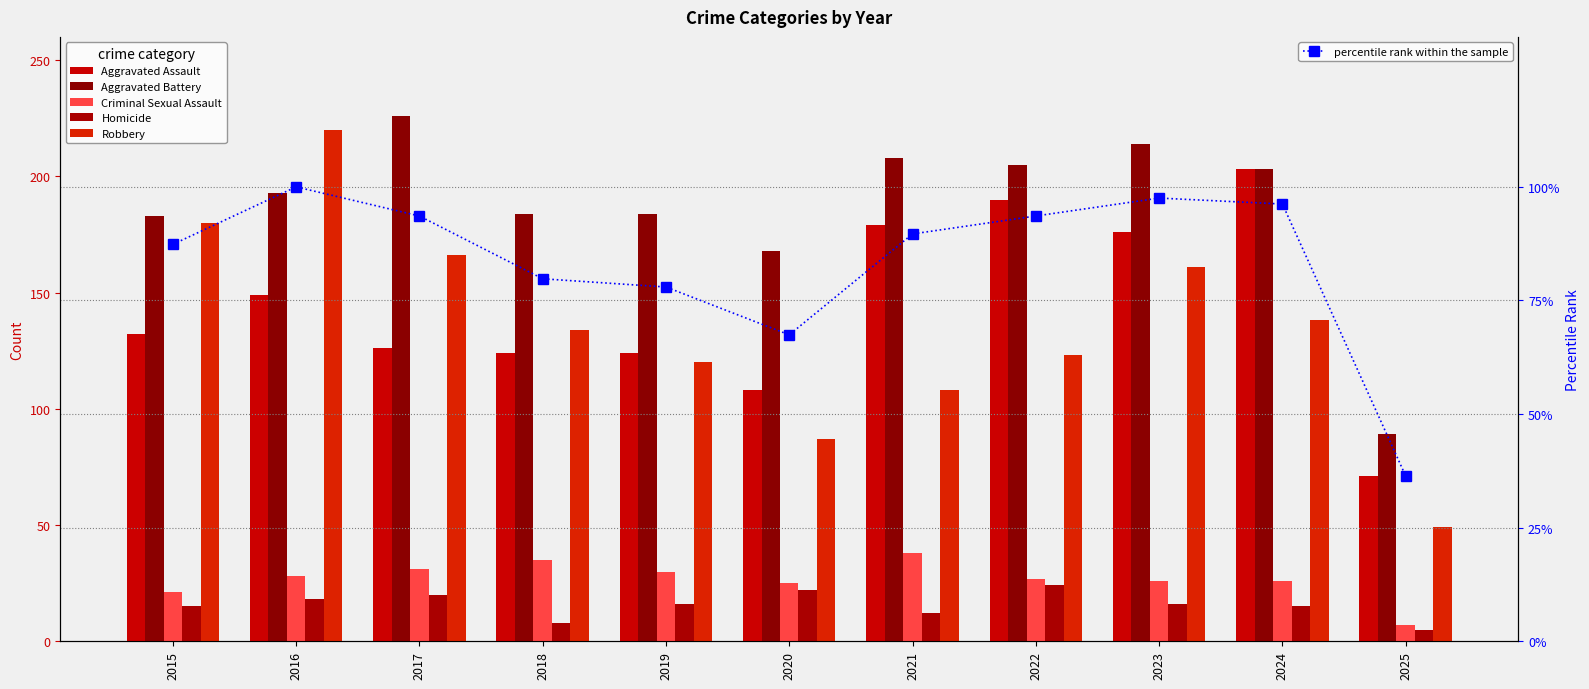

Rank the categories by Robbery value from lowest to highest.

2025, 2020, 2021, 2019, 2022, 2018, 2024, 2023, 2017, 2015, 2016